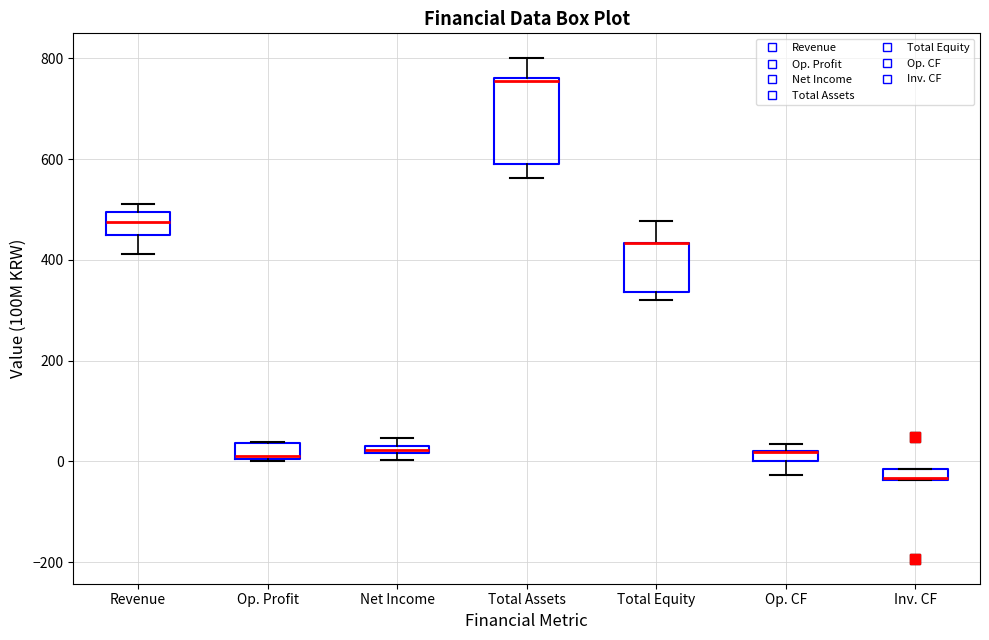

Which box is the tallest, from its lower edge to its upper edge?

Total Assets